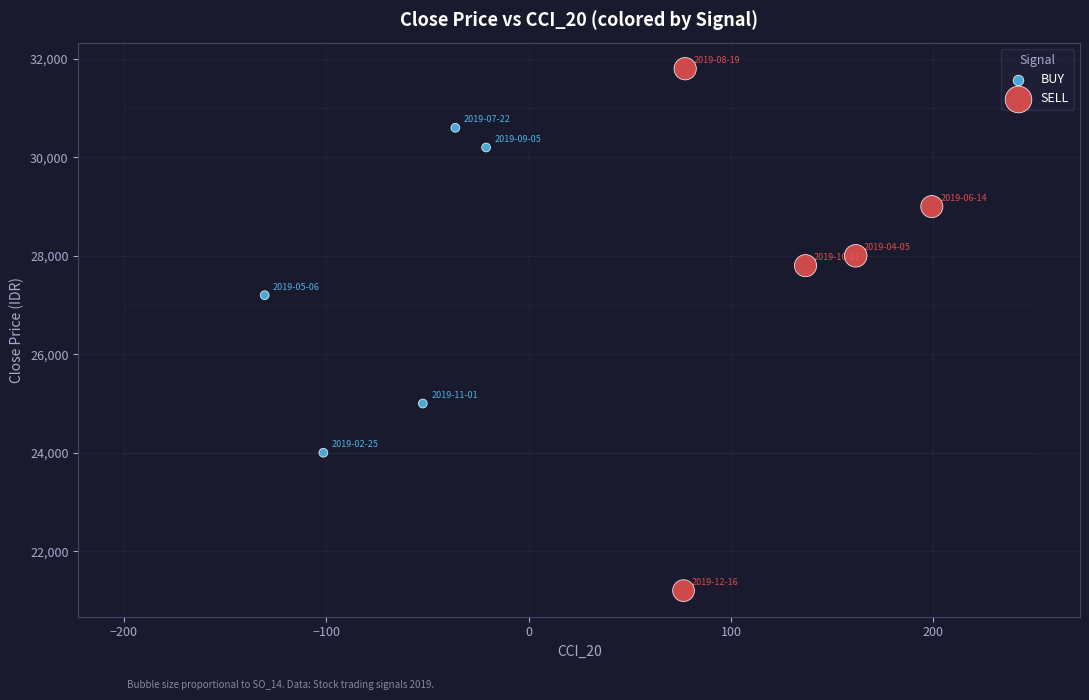

Which series has the largest Y range (max minus min)?

SELL